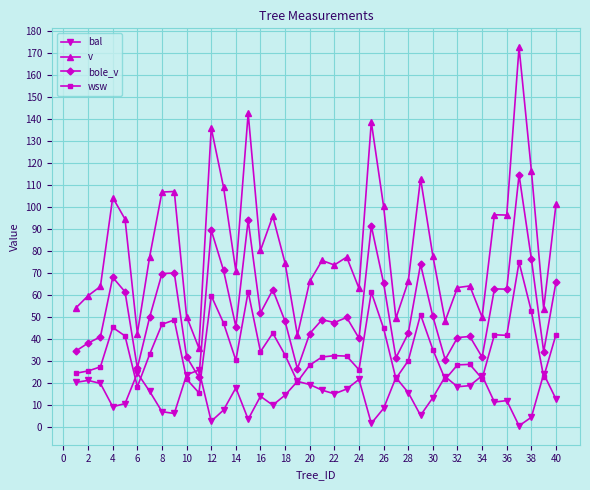

True or false: bal has more than 0 points higher than both neighbors.

True